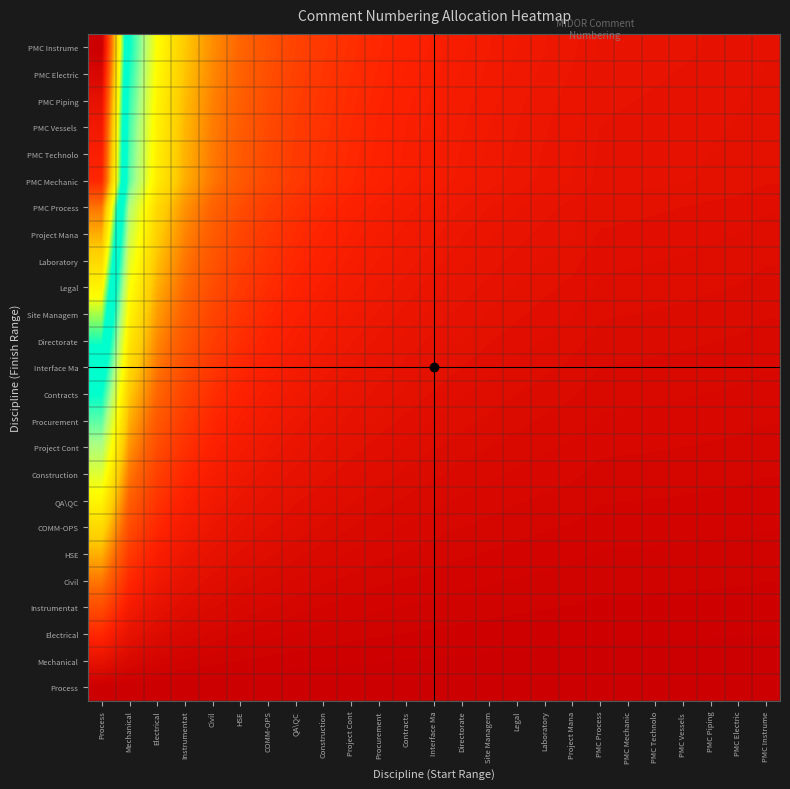

What is the total value across all series at PMC Vessels ?

64158.3